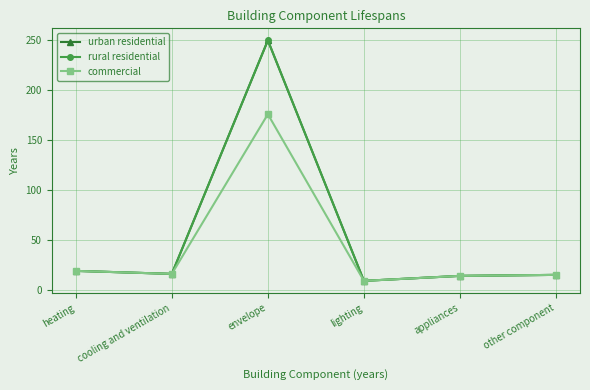

At which category does commercial reach its first local peak?

envelope